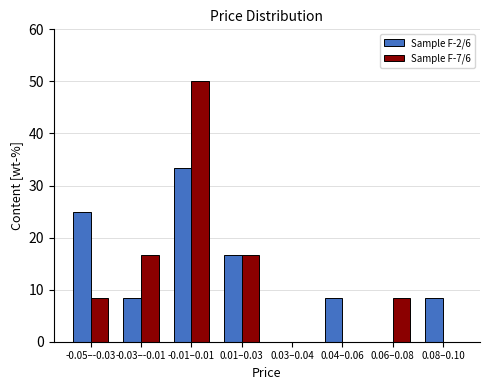

Reading left to right, extract all data points from this chart.

Sample F-2/6: -0.05–-0.03=25.0	-0.03–-0.01=8.3	-0.01–0.01=33.3	0.01–0.03=16.7	0.03–0.04=0.0	0.04–0.06=8.3	0.06–0.08=0.0	0.08–0.10=8.3
Sample F-7/6: -0.05–-0.03=8.3	-0.03–-0.01=16.7	-0.01–0.01=50.0	0.01–0.03=16.7	0.03–0.04=0.0	0.04–0.06=0.0	0.06–0.08=8.3	0.08–0.10=0.0